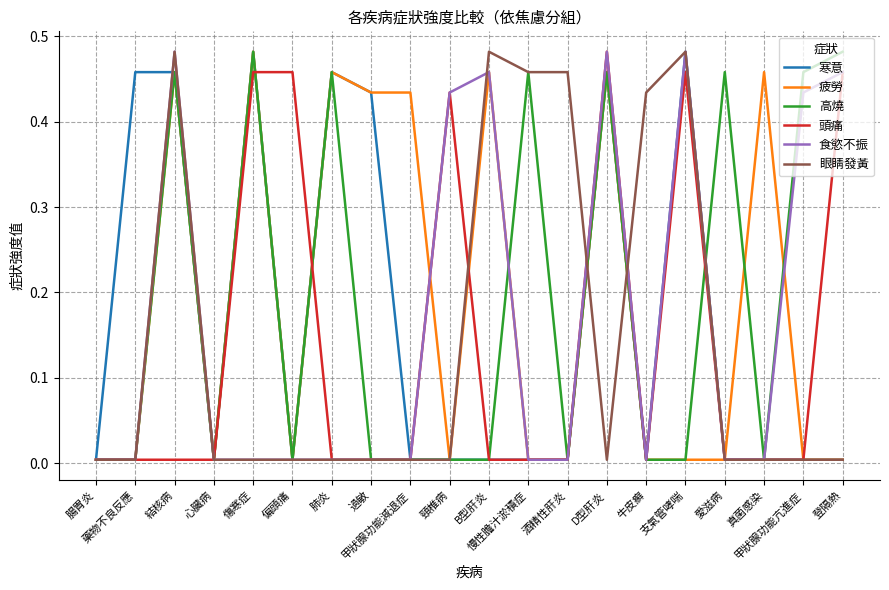

At which category does 眼睛發黃 reach its first local peak?

結核病